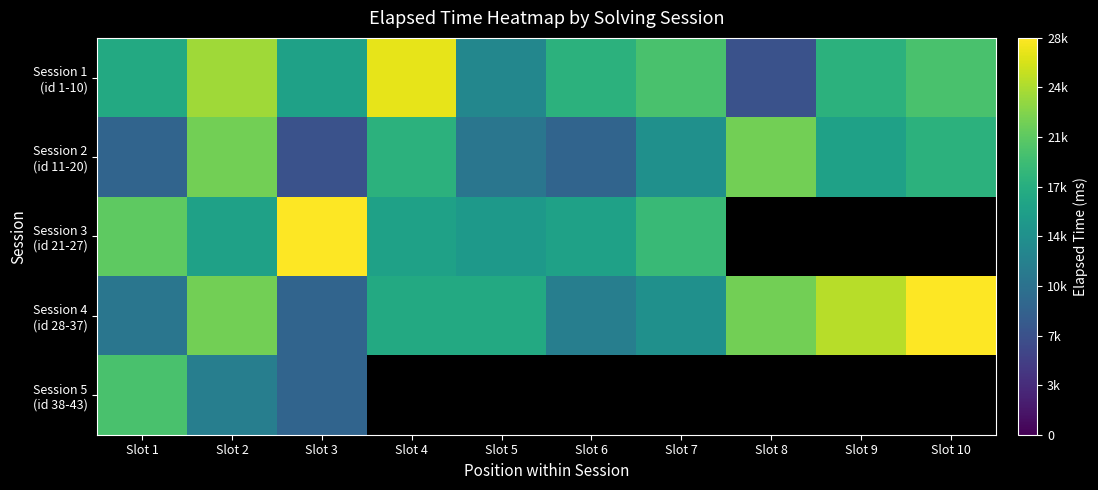

Which series has the largest total across all categories?

Session 1 (id 1-10)